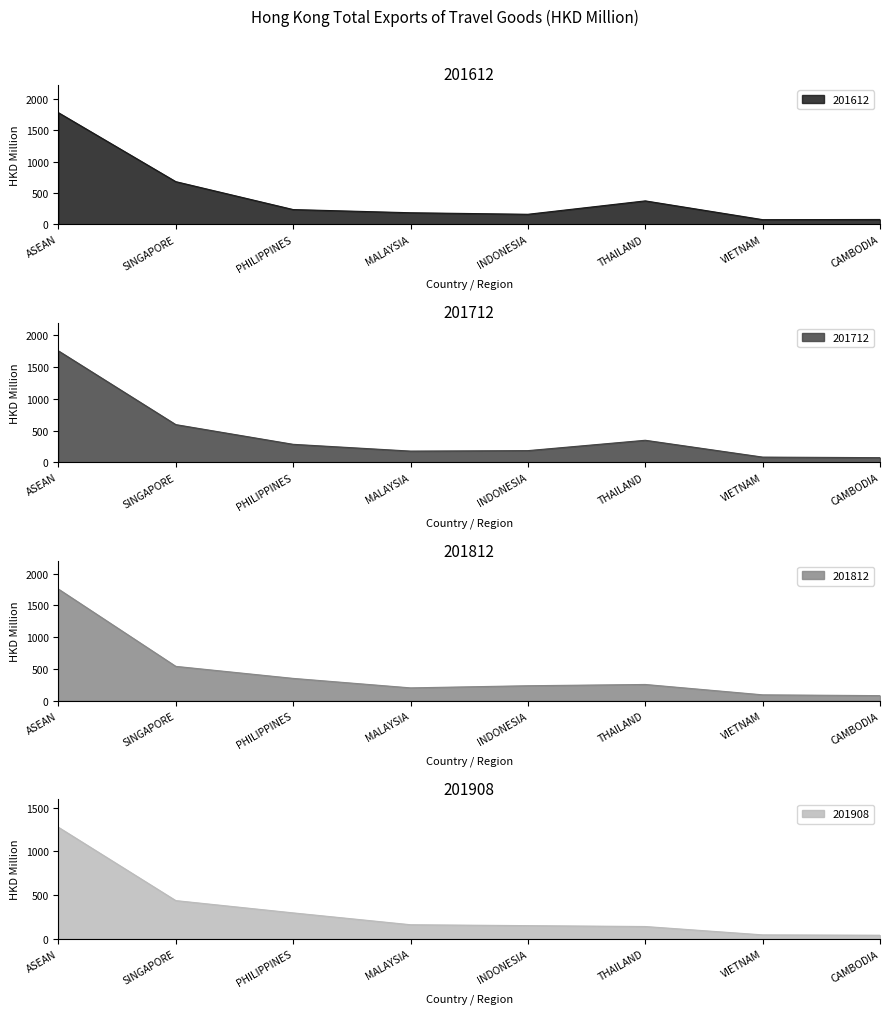

What is the spread (max minus min) of values at ASEAN?

506.5